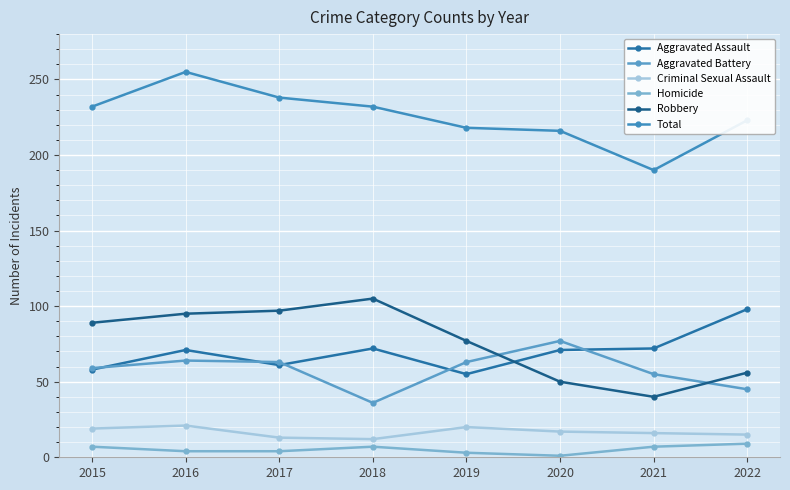

Reading left to right, transcribe all the data shown in this chart.

Aggravated Assault: 58	71	61	72	55	71	72	98
Aggravated Battery: 59	64	63	36	63	77	55	45
Criminal Sexual Assault: 19	21	13	12	20	17	16	15
Homicide: 7	4	4	7	3	1	7	9
Robbery: 89	95	97	105	77	50	40	56
Total: 232	255	238	232	218	216	190	223